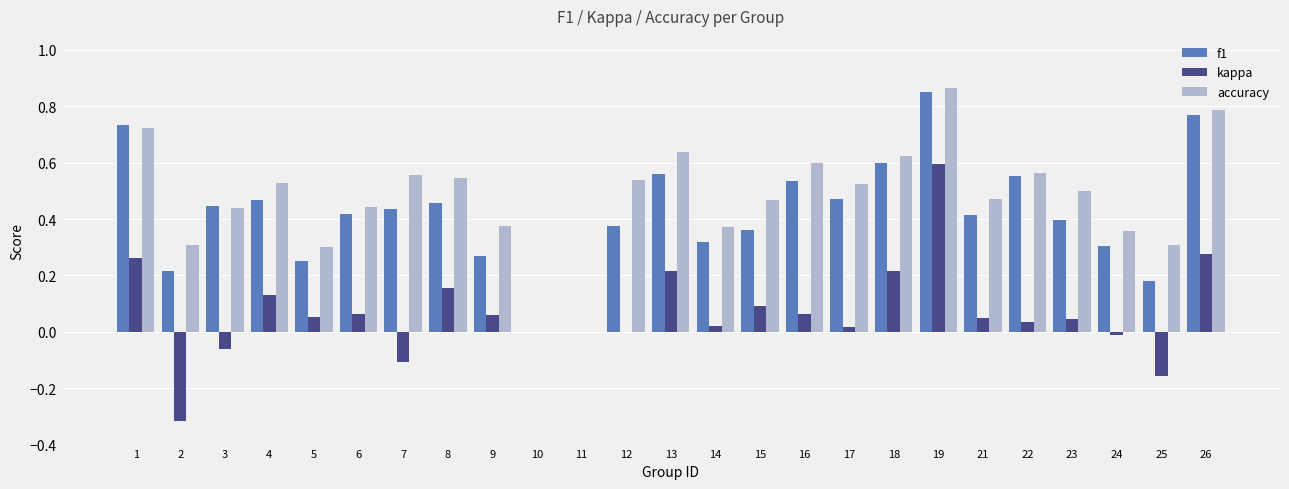

How many categories are shown in the chart?

25